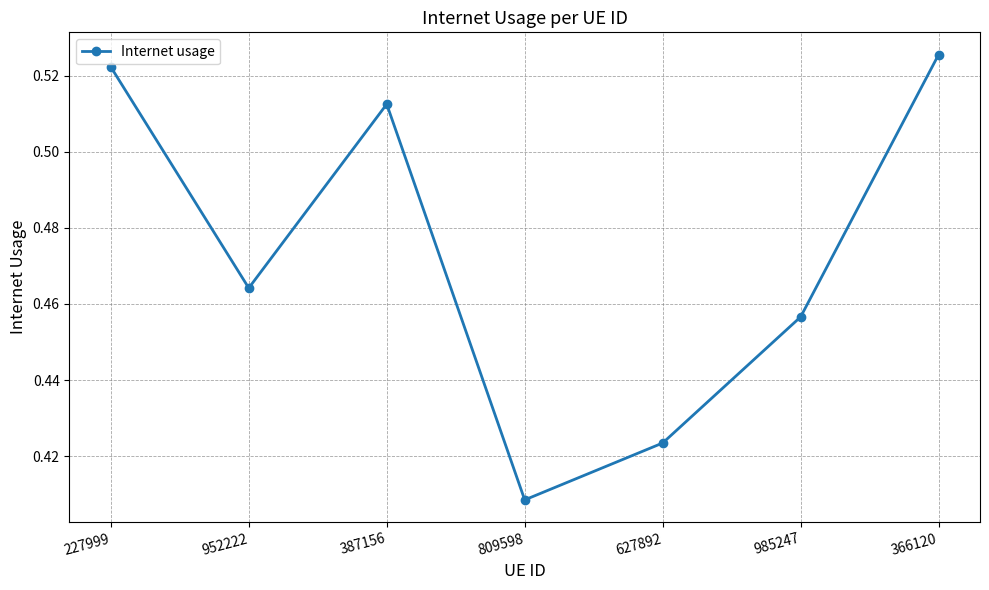

Rank the categories by value from lowest to highest.

809598, 627892, 985247, 952222, 387156, 227999, 366120